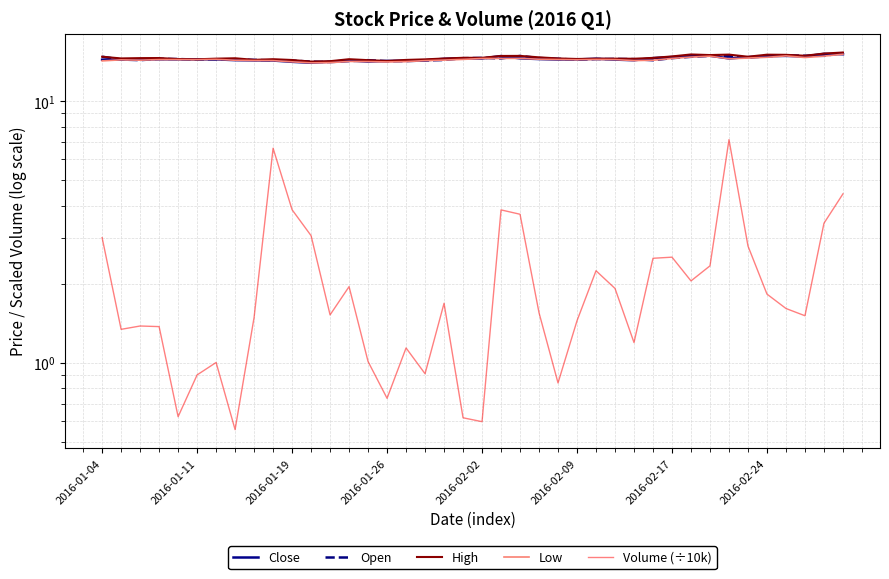

What is the difference between the maximum and minimum values in the Volume (÷10k) series?

6.6